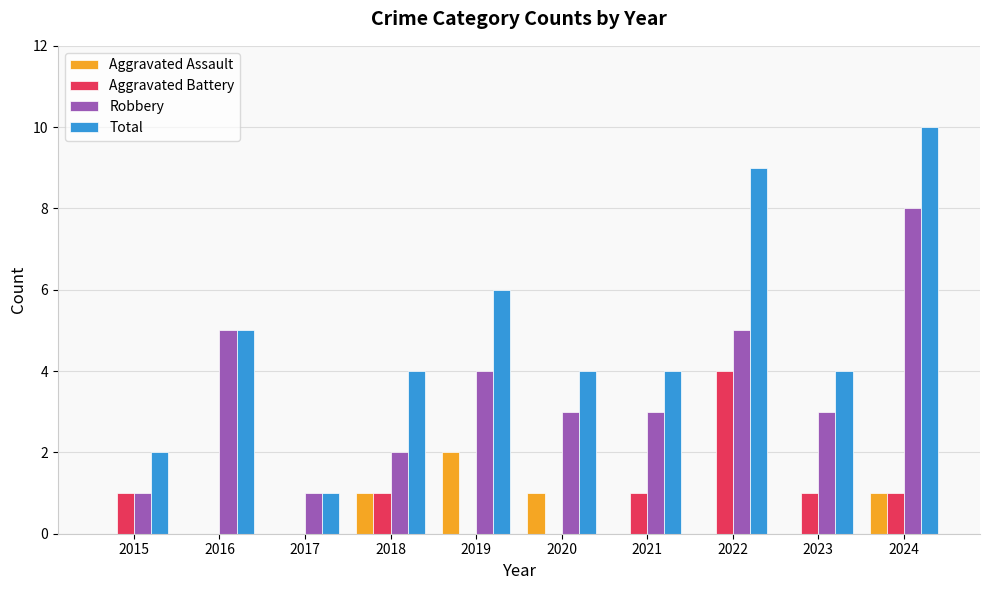

What is the maximum value for Total?

10